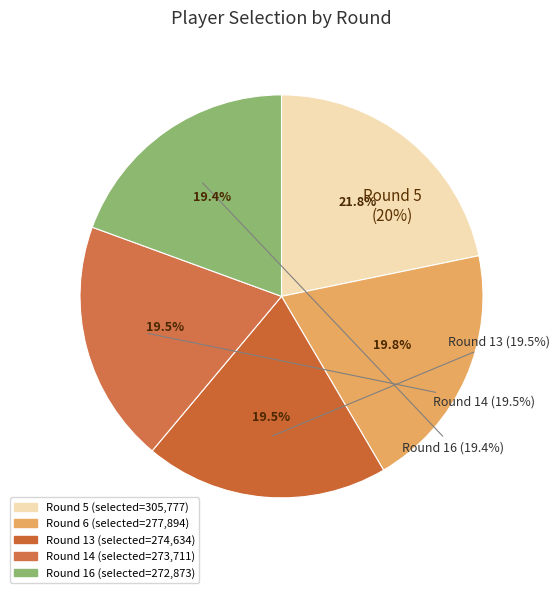

Between 6 and 5, which is larger?

5